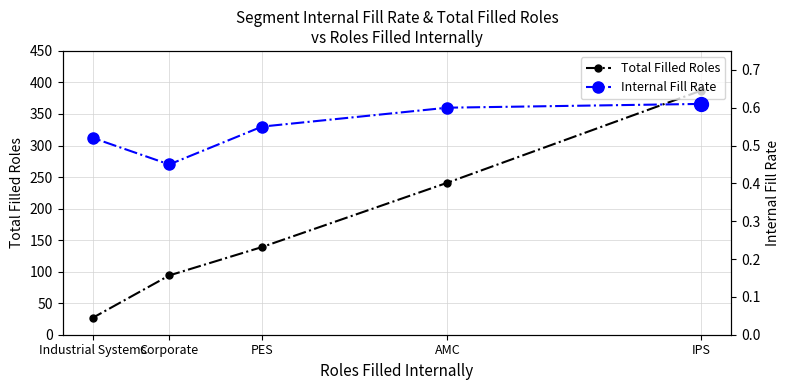

True or false: Internal Fill Rate has more than 2 points higher than both neighbors.

False